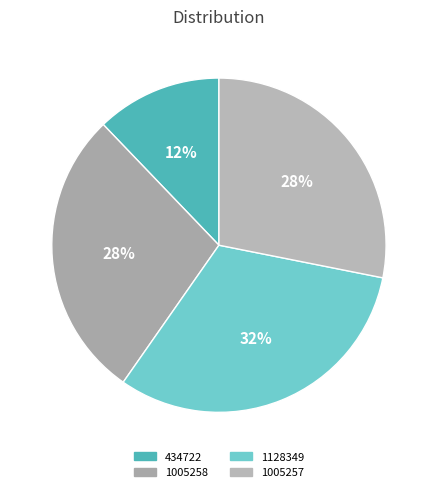

To the nearest percent, what is the average slice percentage?

25%